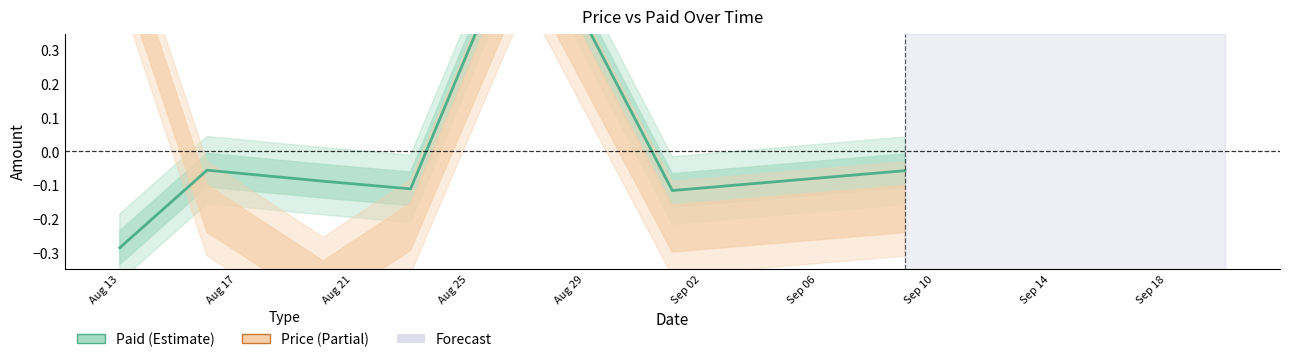

The Price series shows -0.2 at Sep 06. True or false?

True